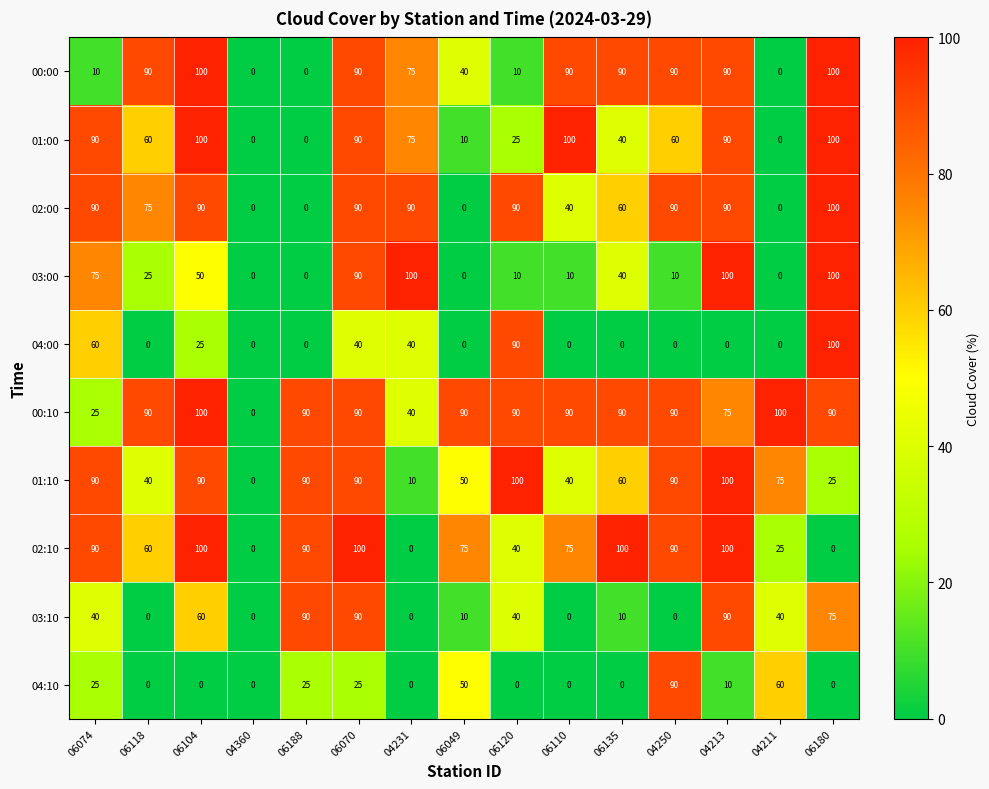

How many 04:00 values are between 0 and 40?

12